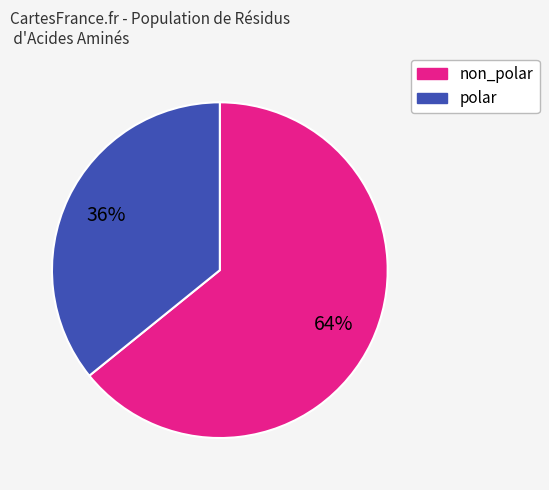

To the nearest percent, what is the difference between the largest and smallest slice percentages?

28%